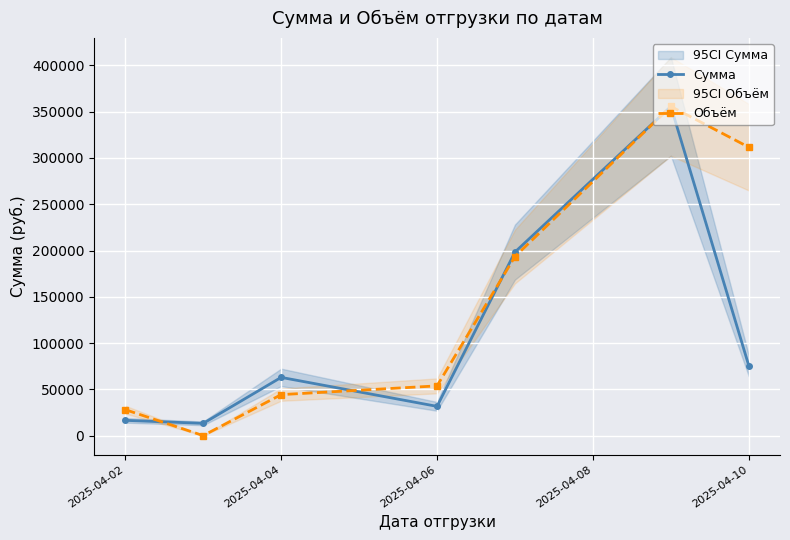

Rank the series at 2025-04-02 from lowest to highest value.

Сумма, Объём